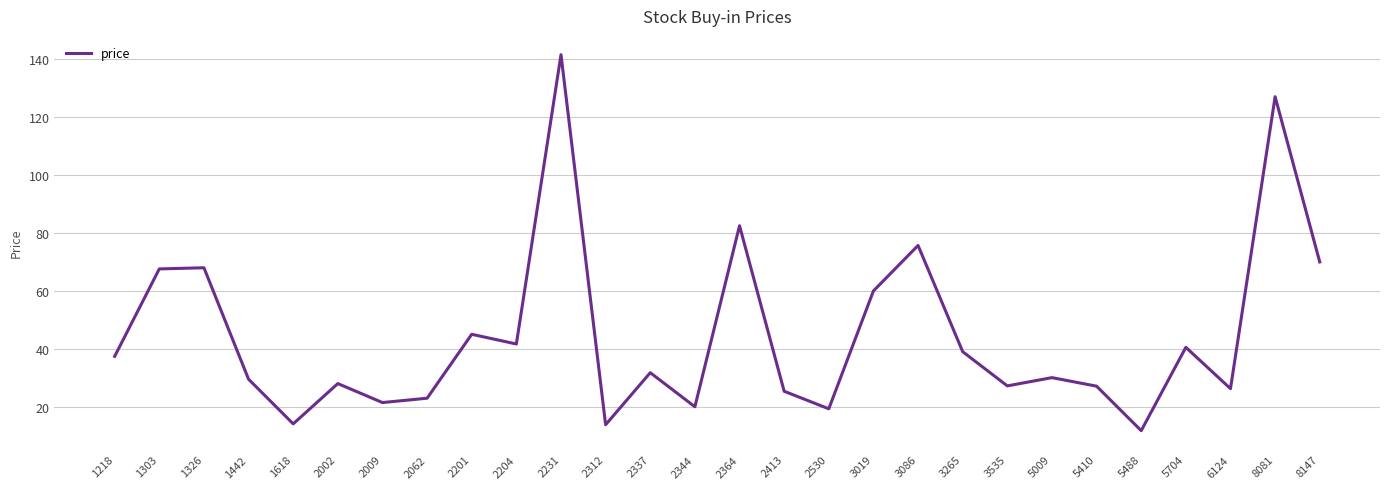

At which category does the chart reach its peak across all series?

2231